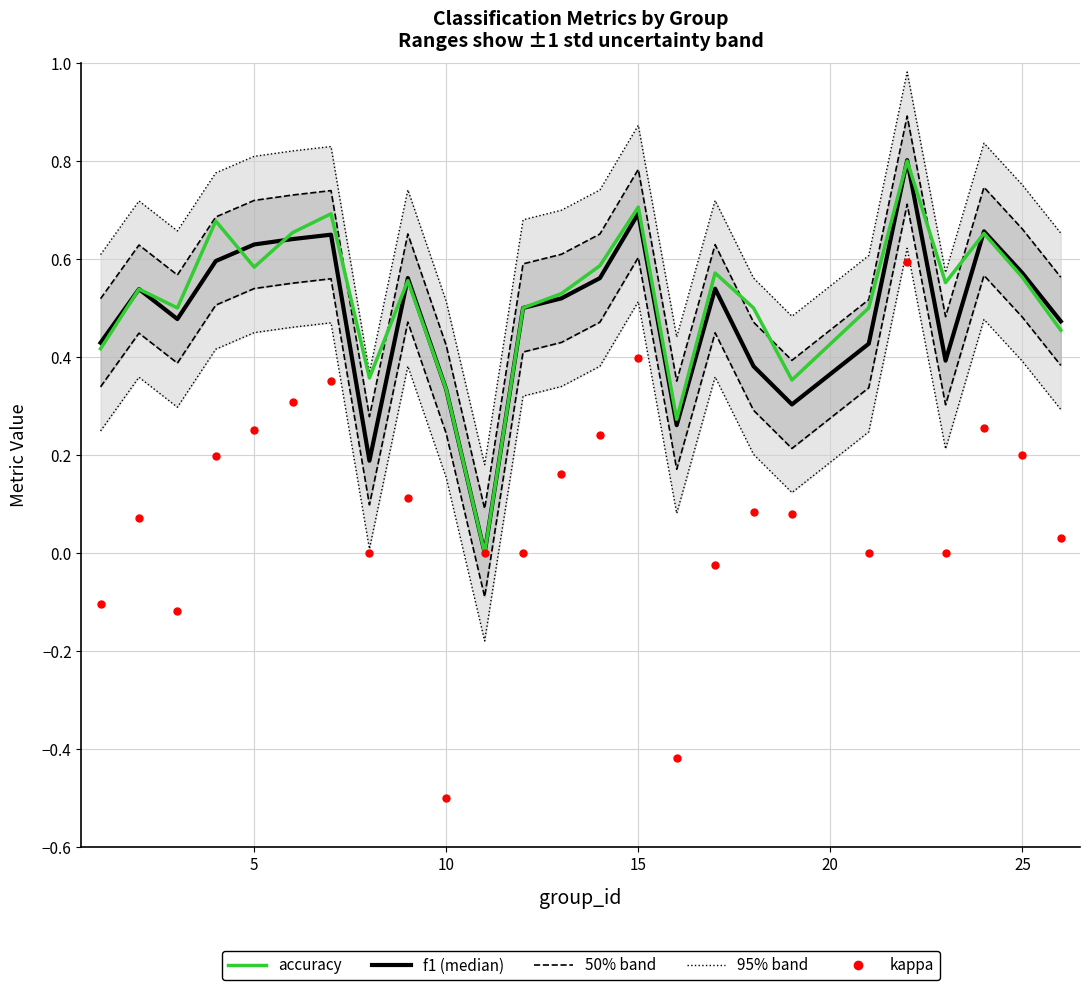

List the series in order of their peak value, lowest first.

kappa, accuracy, f1